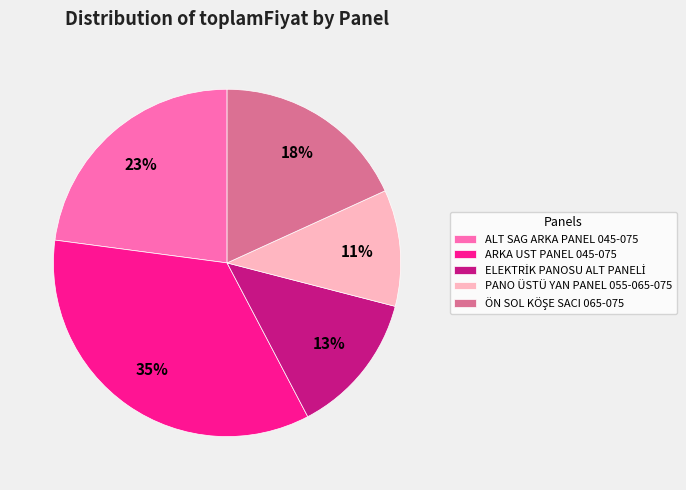

Between ALT SAG ARKA PANEL 045-075 and PANO ÜSTÜ YAN PANEL 055-065-075, which is larger?

ALT SAG ARKA PANEL 045-075